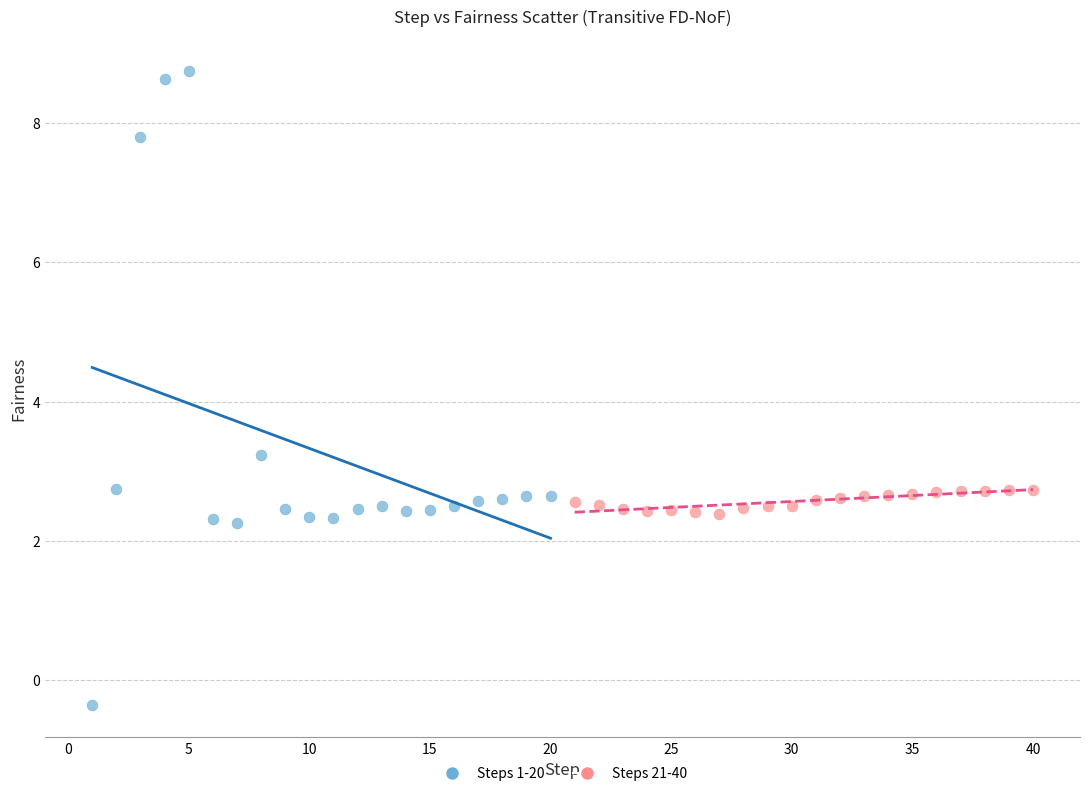

Which series contains the lowest Y value?

Steps 1-20